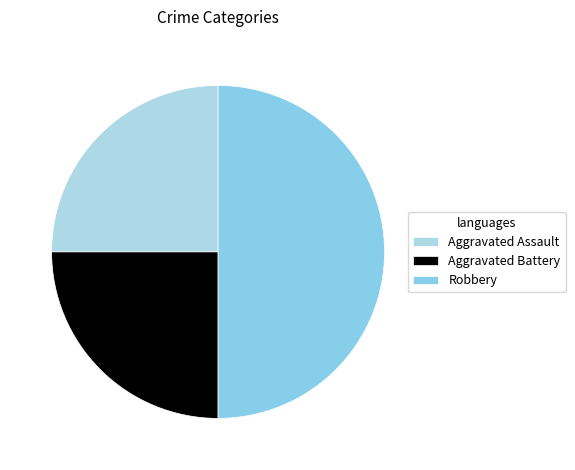

Is it true that Robbery is 50% of the pie?

True